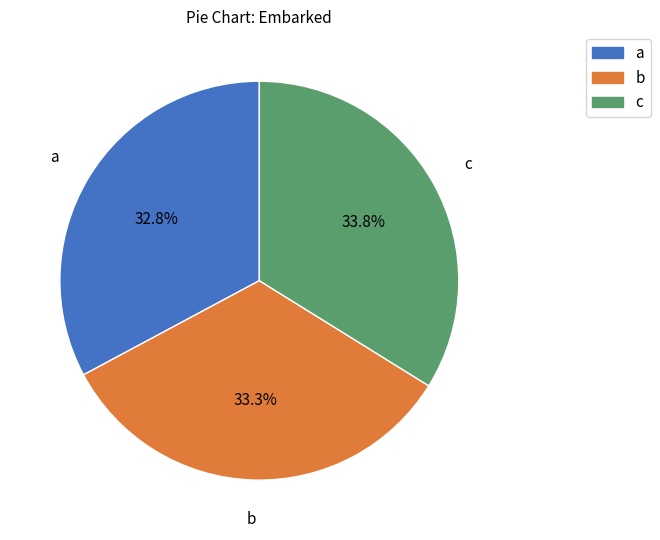

How much of the chart is everything except b?

66.7%